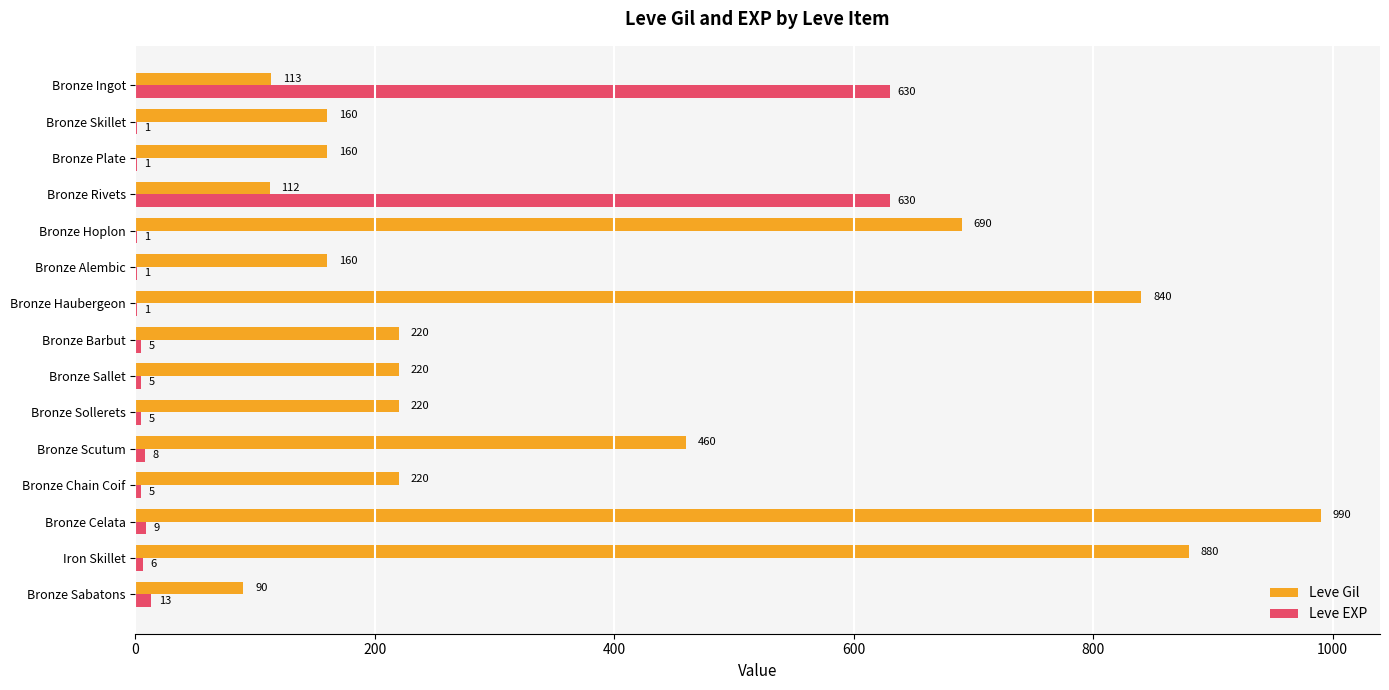

At which label does Leve Gil reach its peak?

Bronze Celata